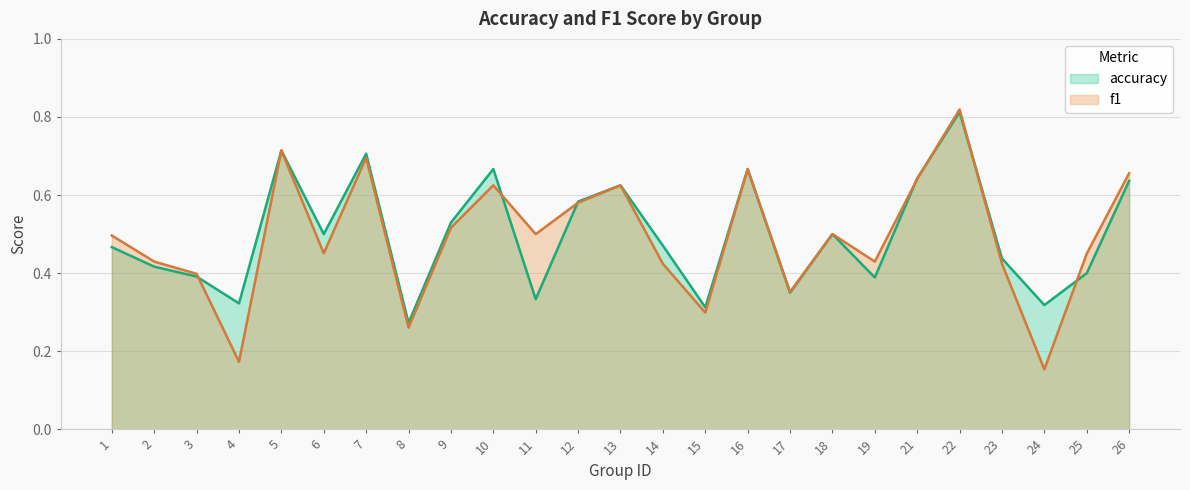

Between 10 and 18, which is larger?

10